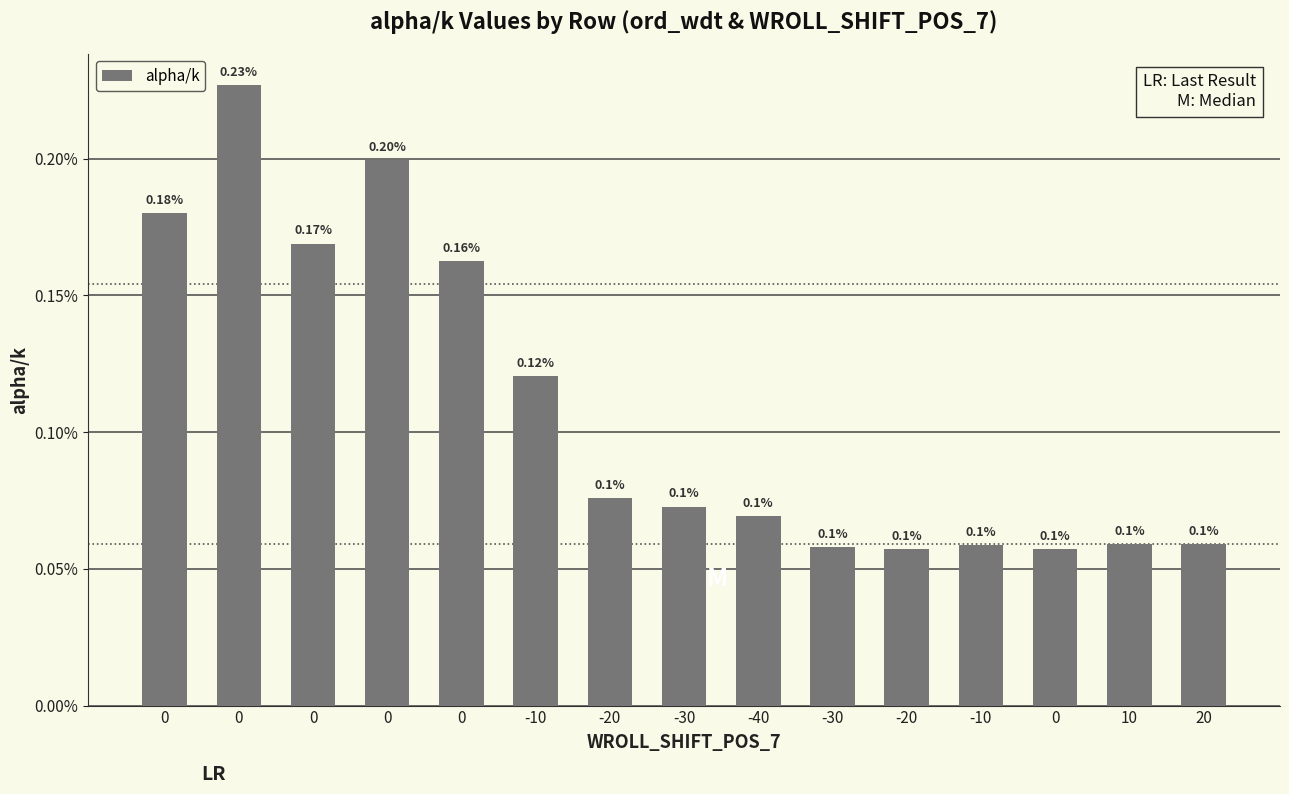

List the labels in order of value, smallest first.

-20, 0, -30, -10, 10, 20, -40, -30, -20, -10, 0, 0, 0, 0, 0